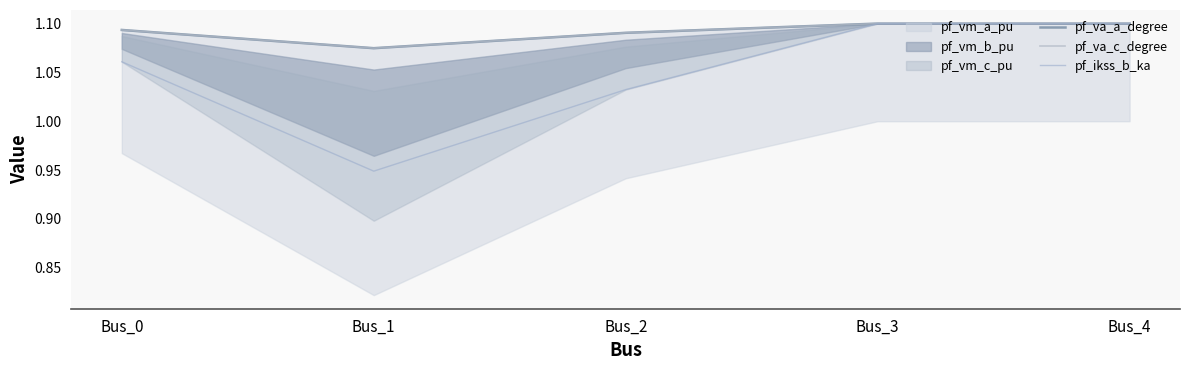

Which category has the highest value across all series?

Bus_3